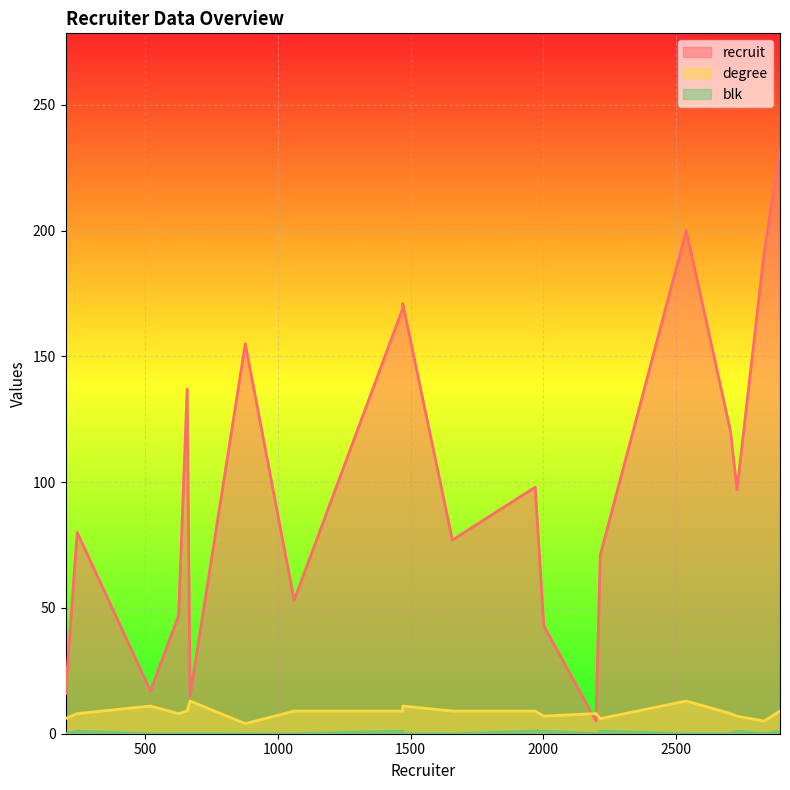

How many data points in degree are above 9?

4